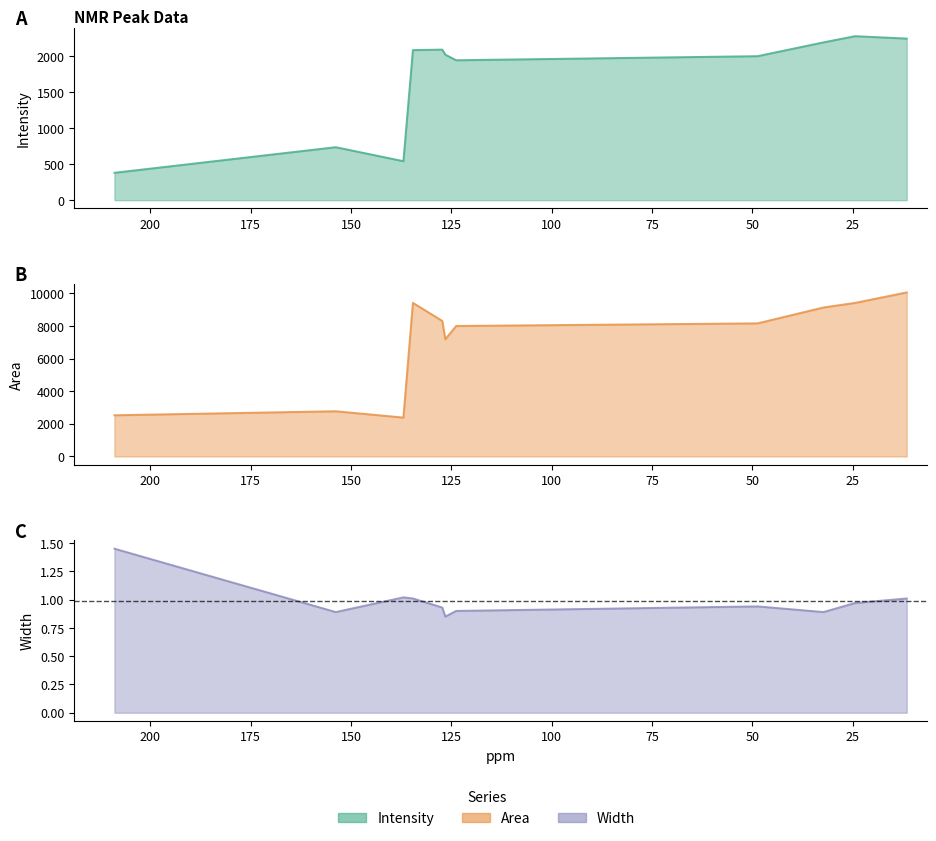

Which series has the widest spread of values?

Area